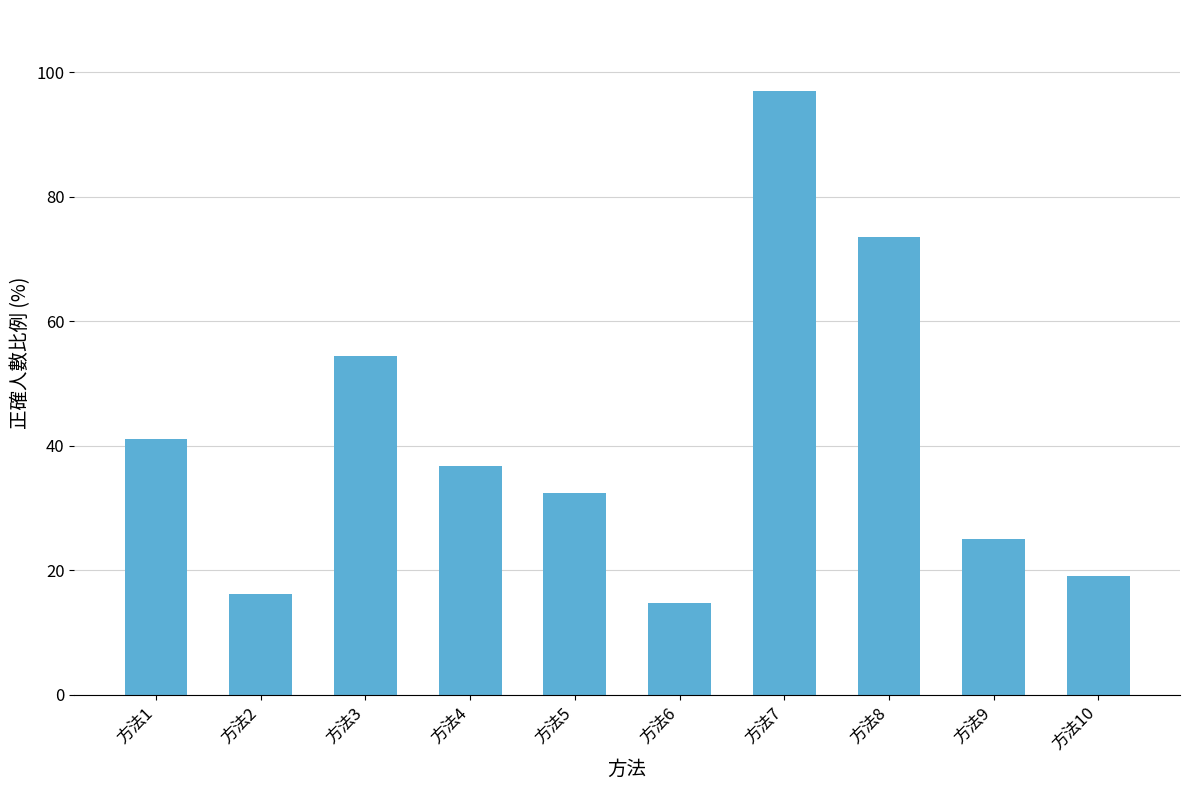

Does the chart contain stacked bars?

No